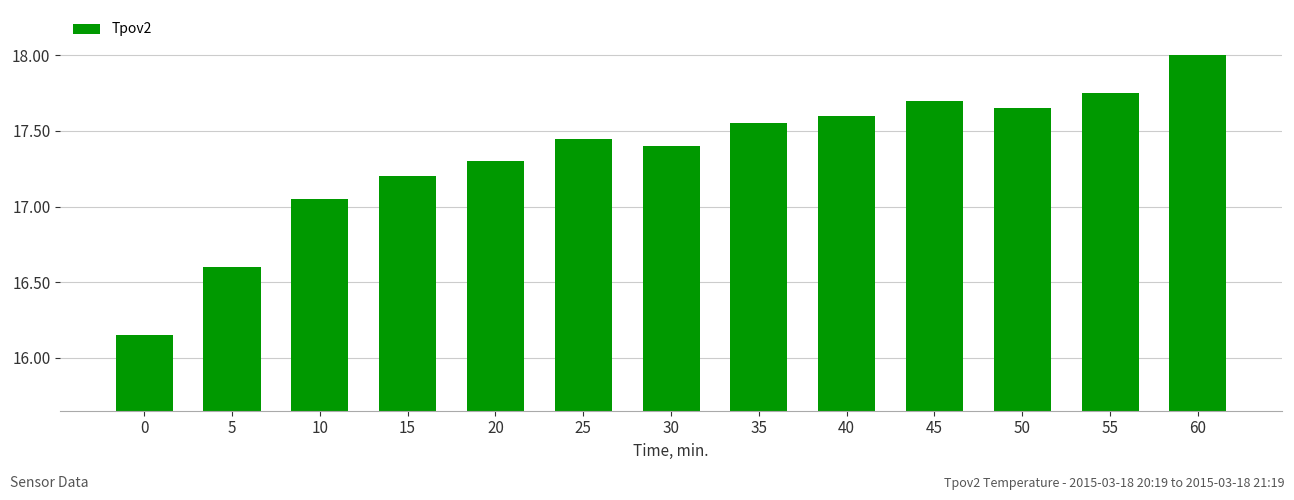

At which label does the data first exceed 17?

10